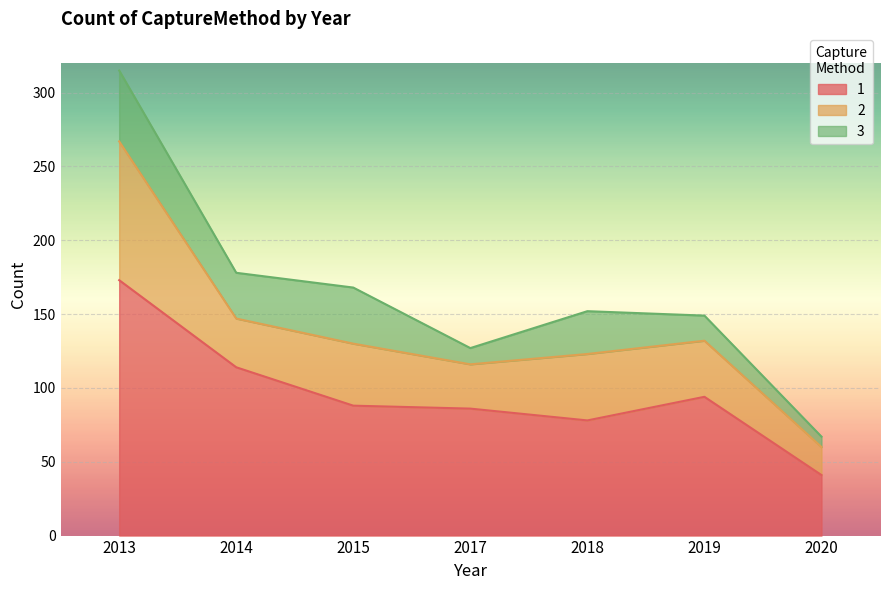

Is it true that 3 equals 15 at 2017?

False